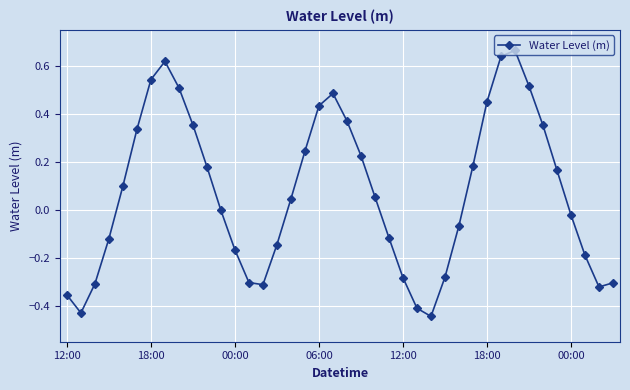

How many series are shown in this chart?

1